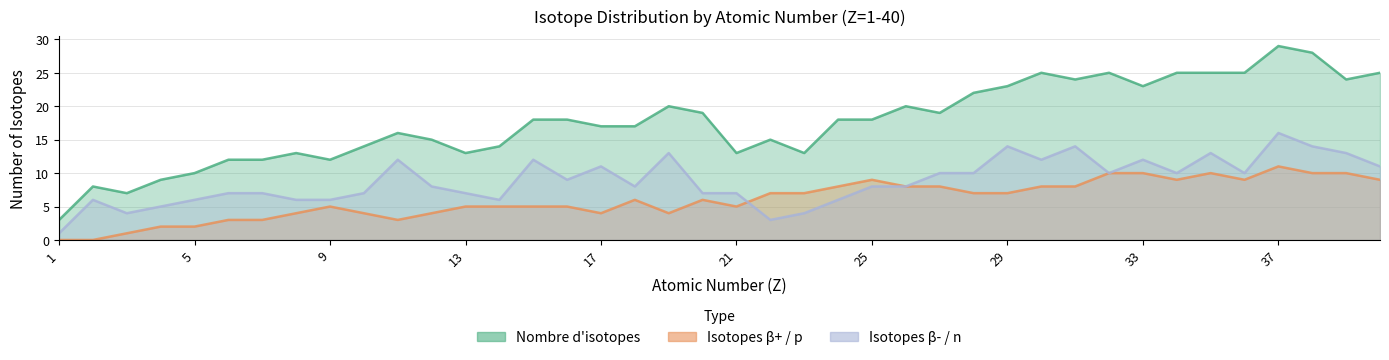

List the series in order of their peak value, highest first.

Nombre d isotopes, Isotopes beta- / n, Isotopes beta+ / p